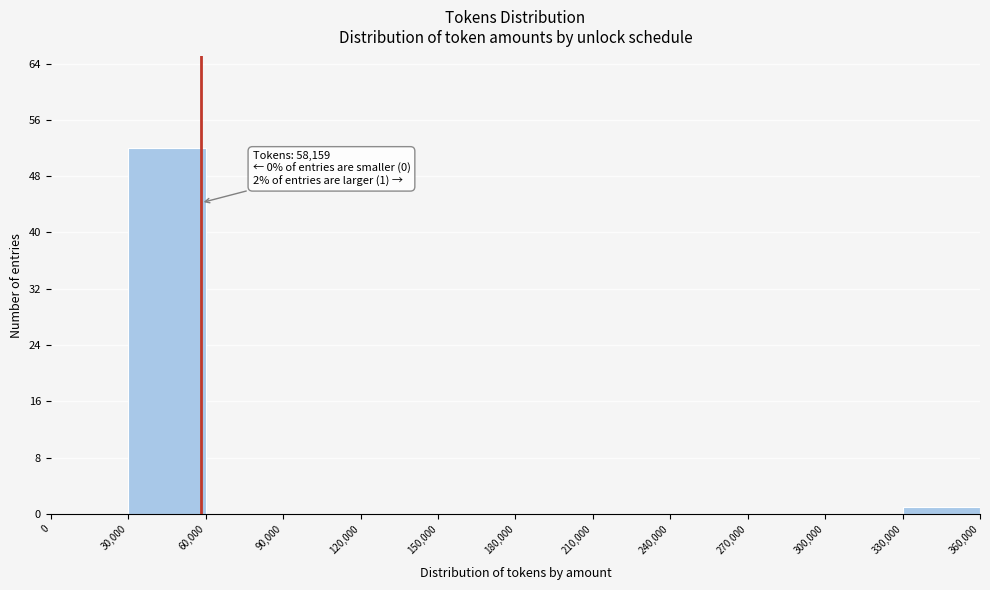

Over which range of the x-axis is the bar tallest?

30,000 to 60,000